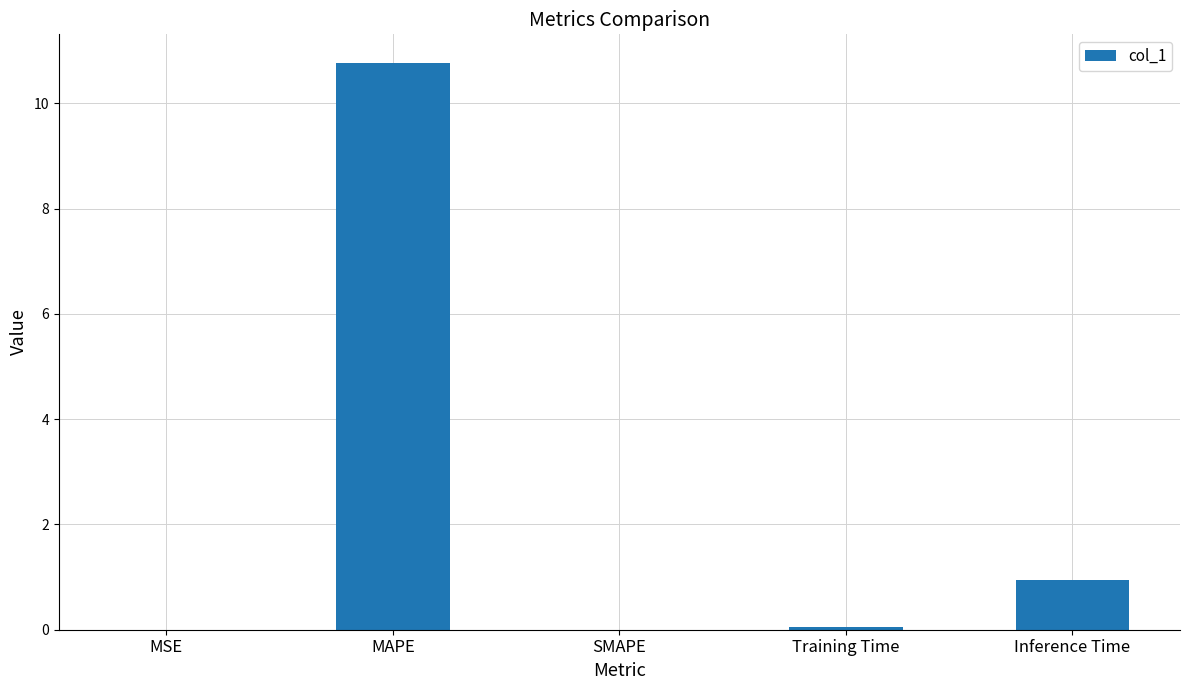

At which category does the chart reach its peak across all series?

MAPE